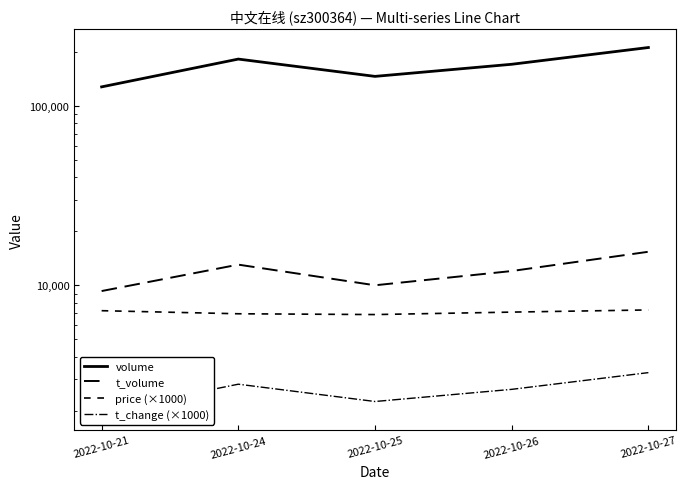

How many data points in price (×1000) are less than 7090?

2